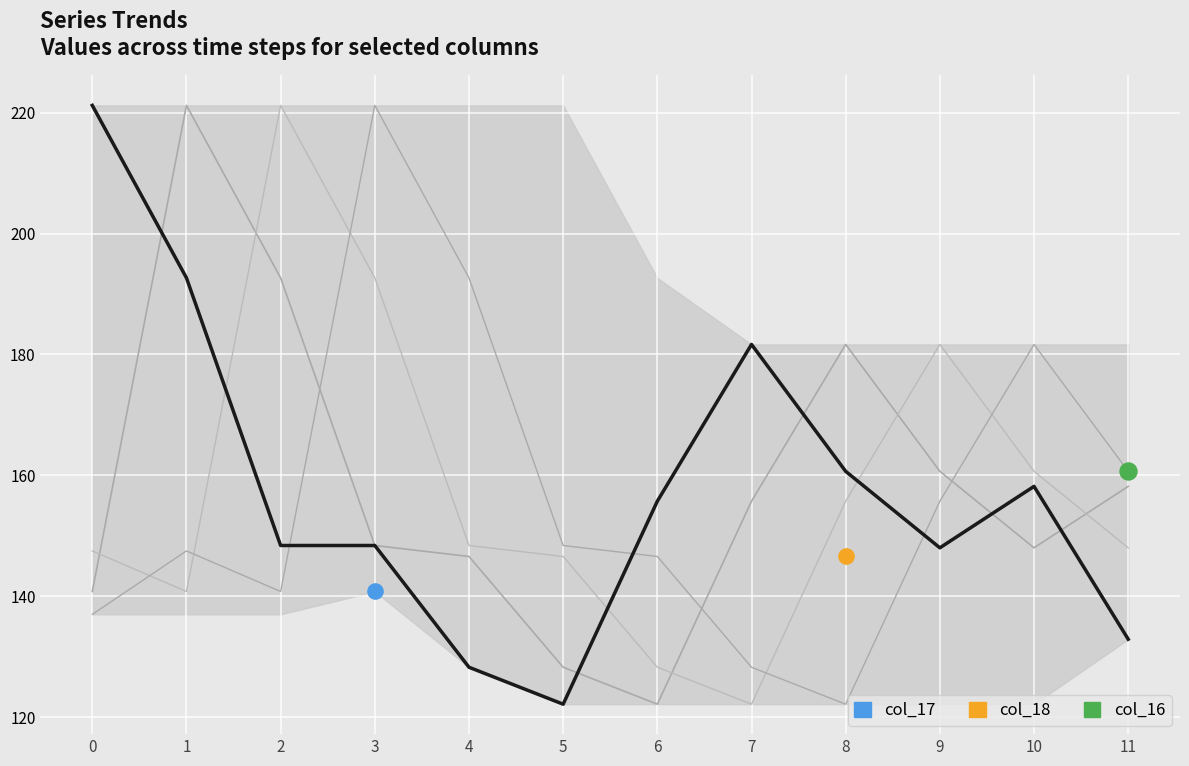

Which series reaches the maximum Y coordinate?

col_14